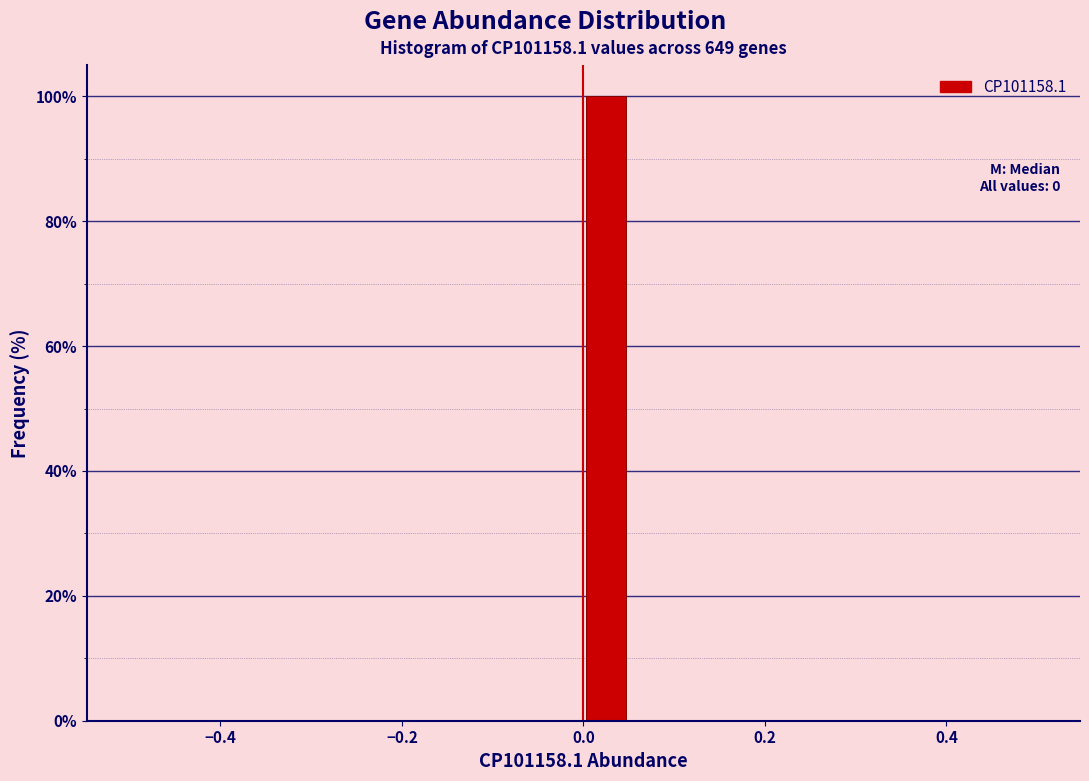

Read against the x-axis, roughly where is the centre of the tallest bar?

0.02